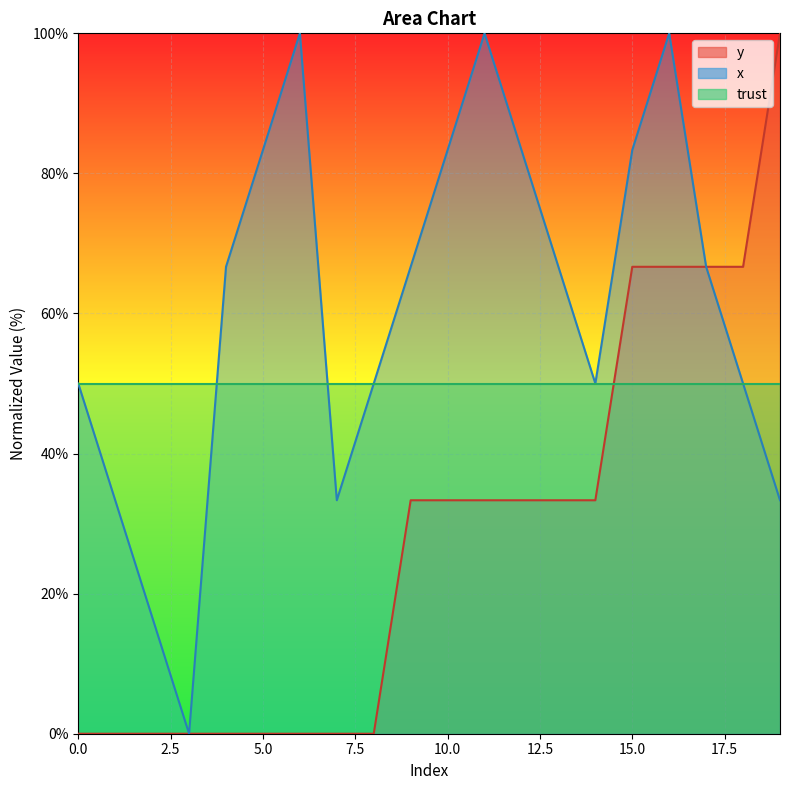

What is the sum of the x values at 3 and 19?

33.3